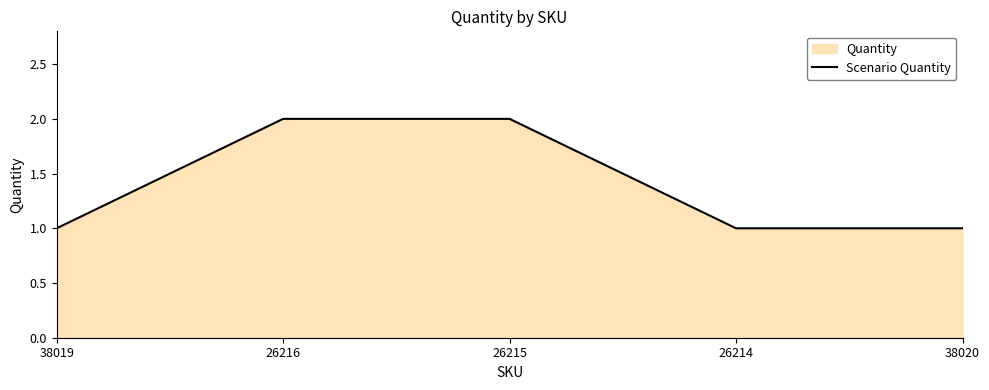

What is the change in value from 26216 to 38020?

-1